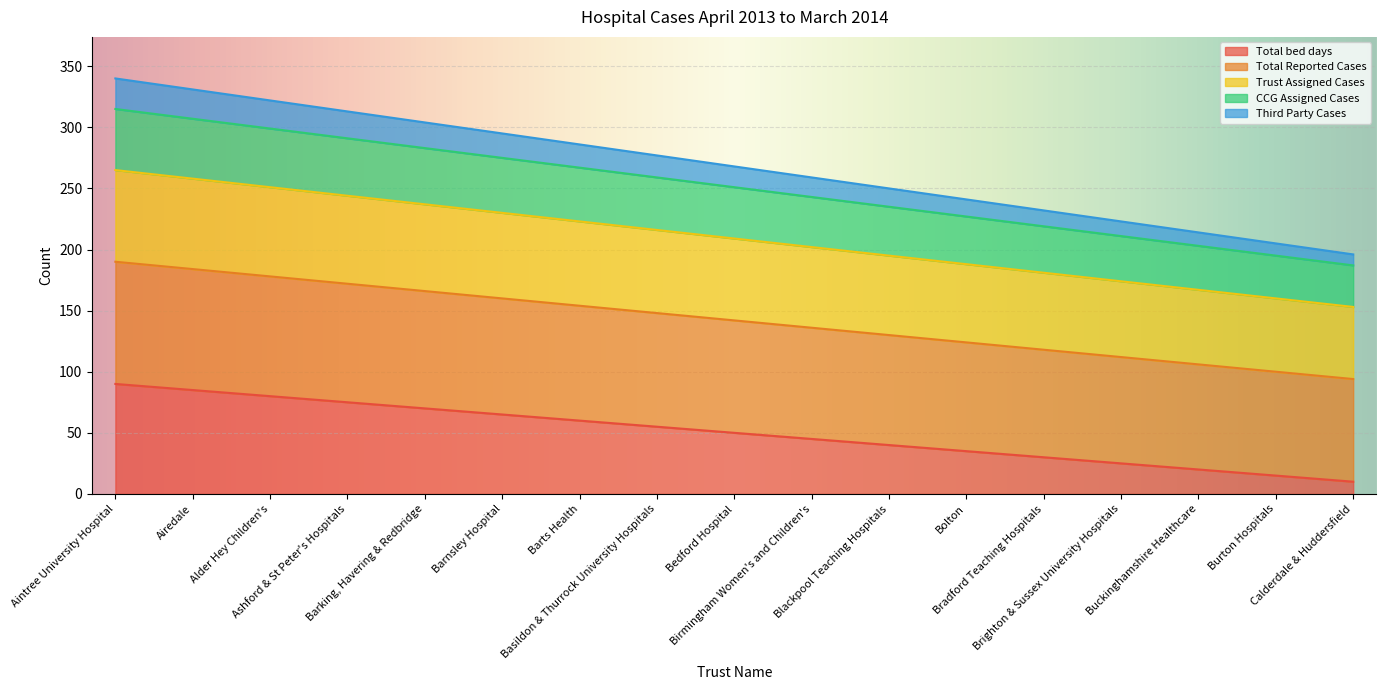

Reading left to right, list all the values displayed in this chart.

Total bed days: Aintree University Hospital=90	Airedale=85	Alder Hey Children's=80	Ashford & St Peter's Hospitals=75	Barking, Havering & Redbridge=70	Barnsley Hospital=65	Barts Health=60	Basildon & Thurrock University Hospitals=55	Bedford Hospital=50	Birmingham Women's and Children's=45	Blackpool Teaching Hospitals=40	Bolton=35	Bradford Teaching Hospitals=30	Brighton & Sussex University Hospitals=25	Buckinghamshire Healthcare=20	Burton Hospitals=15	Calderdale & Huddersfield=10
Total Reported Cases: Aintree University Hospital=190	Airedale=184	Alder Hey Children's=178	Ashford & St Peter's Hospitals=172	Barking, Havering & Redbridge=166	Barnsley Hospital=160	Barts Health=154	Basildon & Thurrock University Hospitals=148	Bedford Hospital=142	Birmingham Women's and Children's=136	Blackpool Teaching Hospitals=130	Bolton=124	Bradford Teaching Hospitals=118	Brighton & Sussex University Hospitals=112	Buckinghamshire Healthcare=106	Burton Hospitals=100	Calderdale & Huddersfield=94
Trust Assigned Cases: Aintree University Hospital=265	Airedale=258	Alder Hey Children's=251	Ashford & St Peter's Hospitals=244	Barking, Havering & Redbridge=237	Barnsley Hospital=230	Barts Health=223	Basildon & Thurrock University Hospitals=216	Bedford Hospital=209	Birmingham Women's and Children's=202	Blackpool Teaching Hospitals=195	Bolton=188	Bradford Teaching Hospitals=181	Brighton & Sussex University Hospitals=174	Buckinghamshire Healthcare=167	Burton Hospitals=160	Calderdale & Huddersfield=153
CCG Assigned Cases: Aintree University Hospital=315	Airedale=307	Alder Hey Children's=299	Ashford & St Peter's Hospitals=291	Barking, Havering & Redbridge=283	Barnsley Hospital=275	Barts Health=267	Basildon & Thurrock University Hospitals=259	Bedford Hospital=251	Birmingham Women's and Children's=243	Blackpool Teaching Hospitals=235	Bolton=227	Bradford Teaching Hospitals=219	Brighton & Sussex University Hospitals=211	Buckinghamshire Healthcare=203	Burton Hospitals=195	Calderdale & Huddersfield=187
Third Party Cases: Aintree University Hospital=340	Airedale=331	Alder Hey Children's=322	Ashford & St Peter's Hospitals=313	Barking, Havering & Redbridge=304	Barnsley Hospital=295	Barts Health=286	Basildon & Thurrock University Hospitals=277	Bedford Hospital=268	Birmingham Women's and Children's=259	Blackpool Teaching Hospitals=250	Bolton=241	Bradford Teaching Hospitals=232	Brighton & Sussex University Hospitals=223	Buckinghamshire Healthcare=214	Burton Hospitals=205	Calderdale & Huddersfield=196